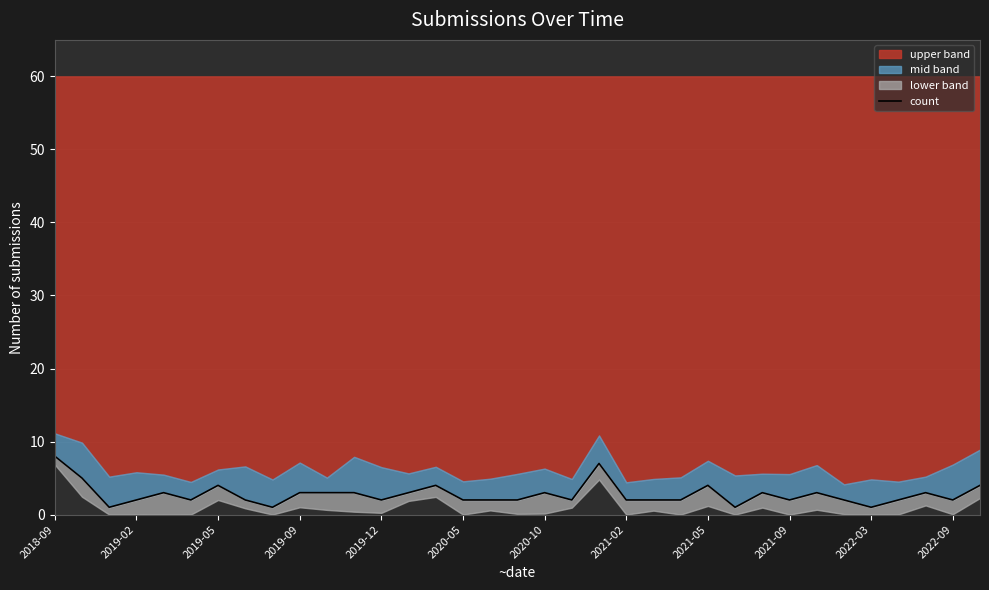

Count the number of categories in the chart.

35